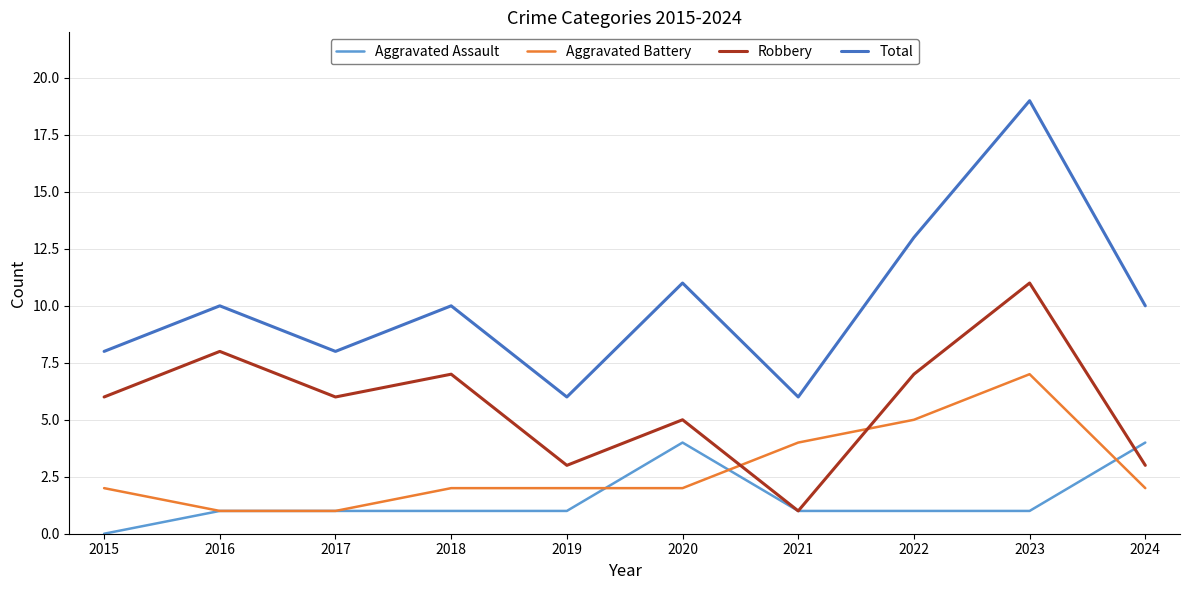

What value does the Total series have at 2022, to the nearest 5?

15